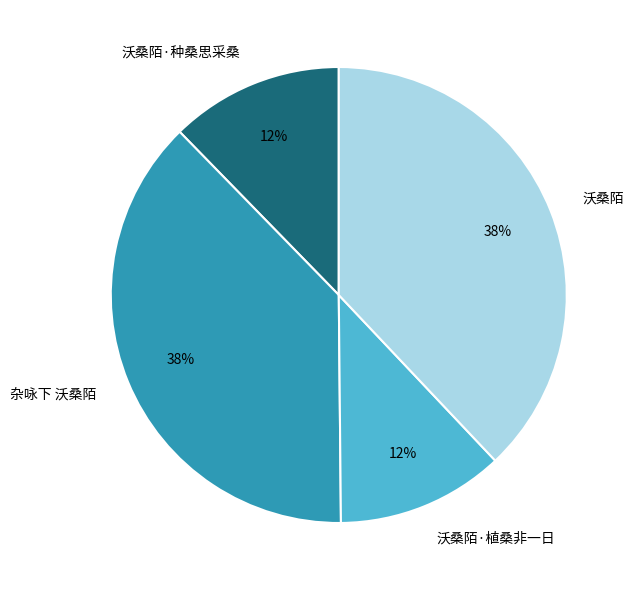

Does any single category account for the majority?

No